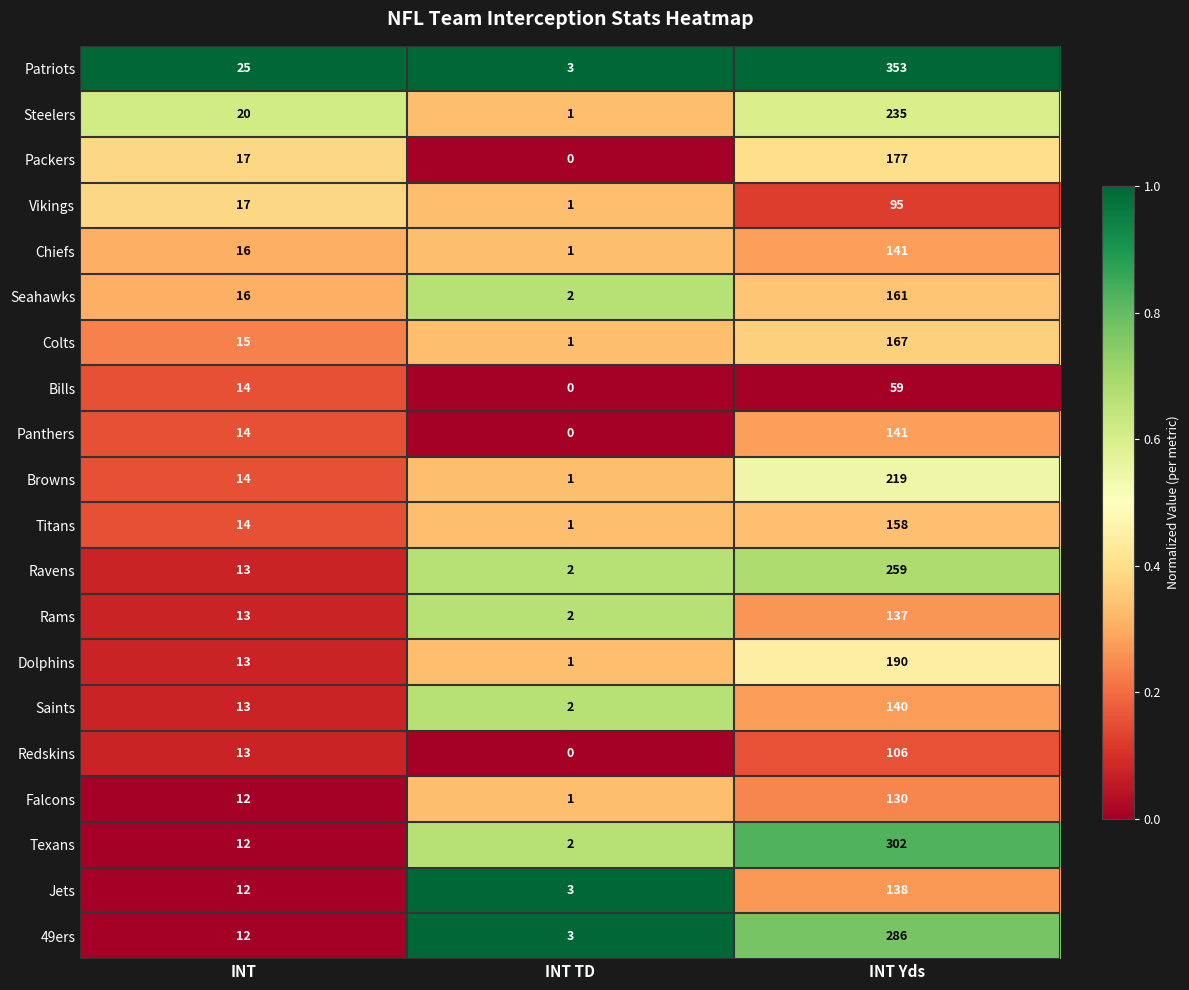

What is the sum of the Patriots values at INT and INT Yds?

378